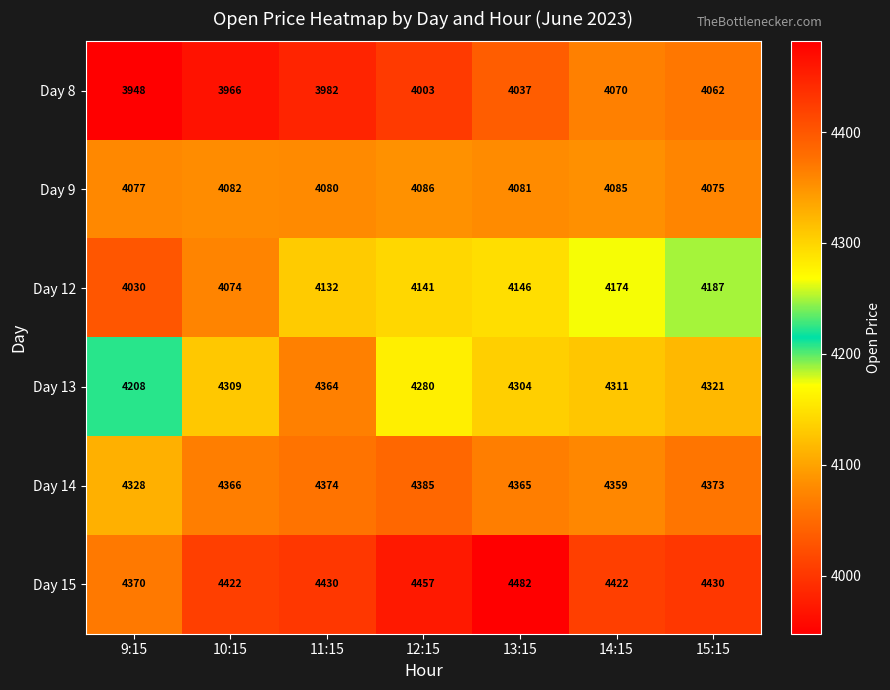

The value of Day 9 at 13:15 is 4081. True or false?

True